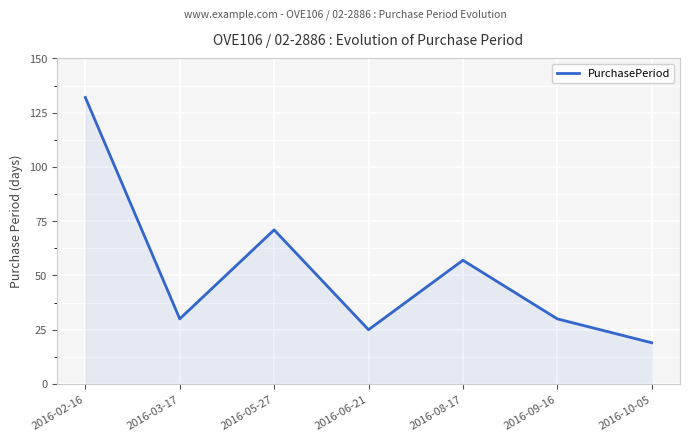

Reading right to left, extract all data points from this chart.

19	30	57	25	71	30	132